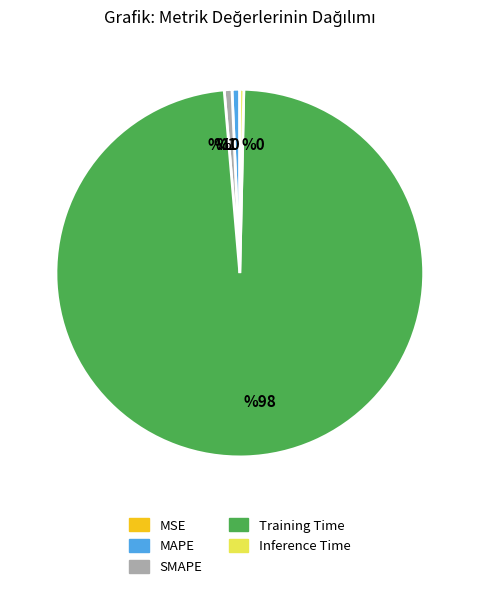

Combined, do Training Time and Inference Time account for over 50%?

Yes